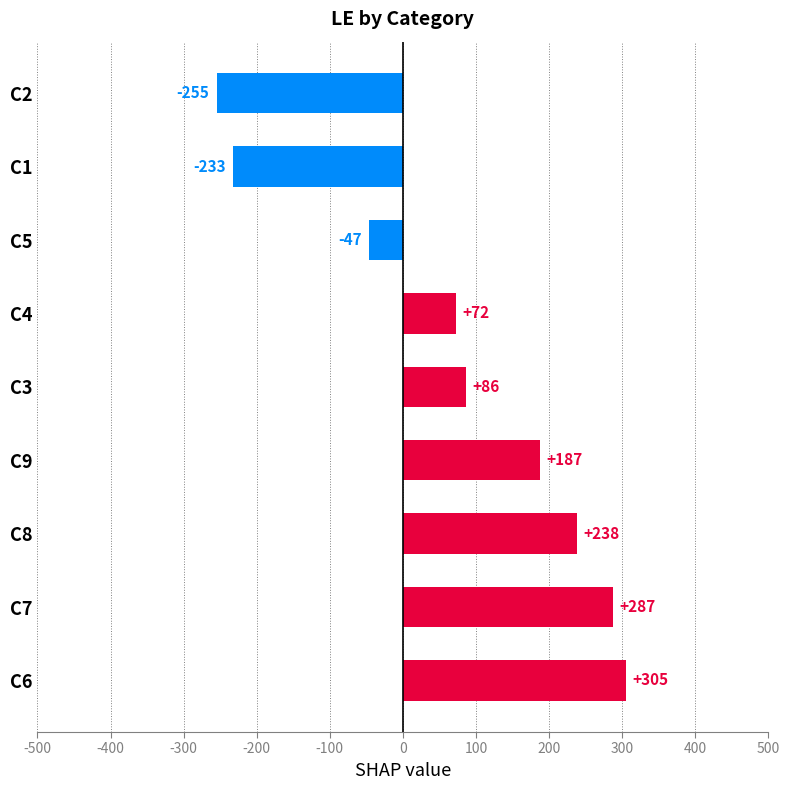

How many values are below 86?

4